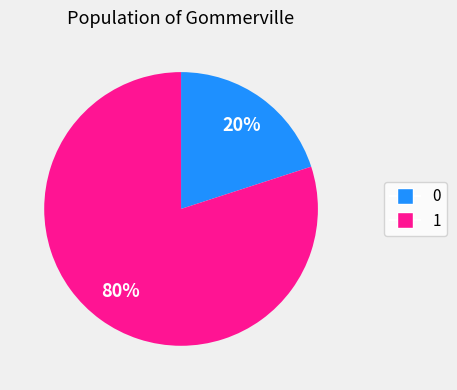

Which has a higher value, 0 or 1?

1